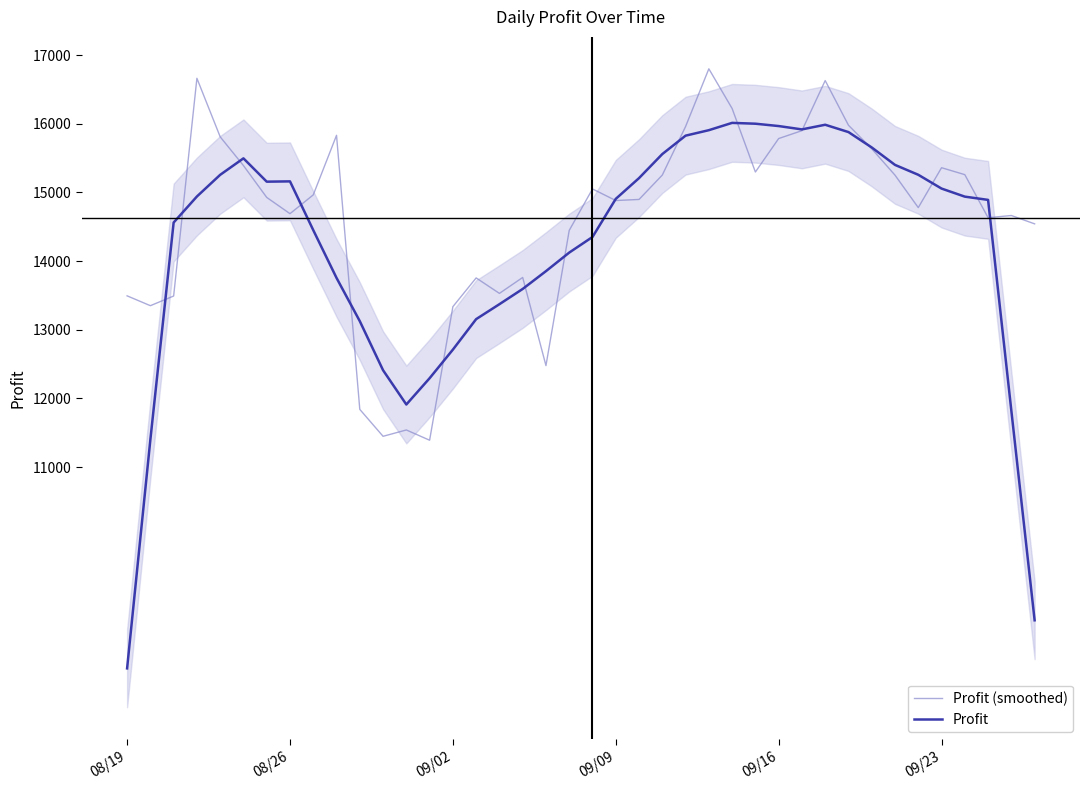

What is the highest value of the Profit series?

16013.5